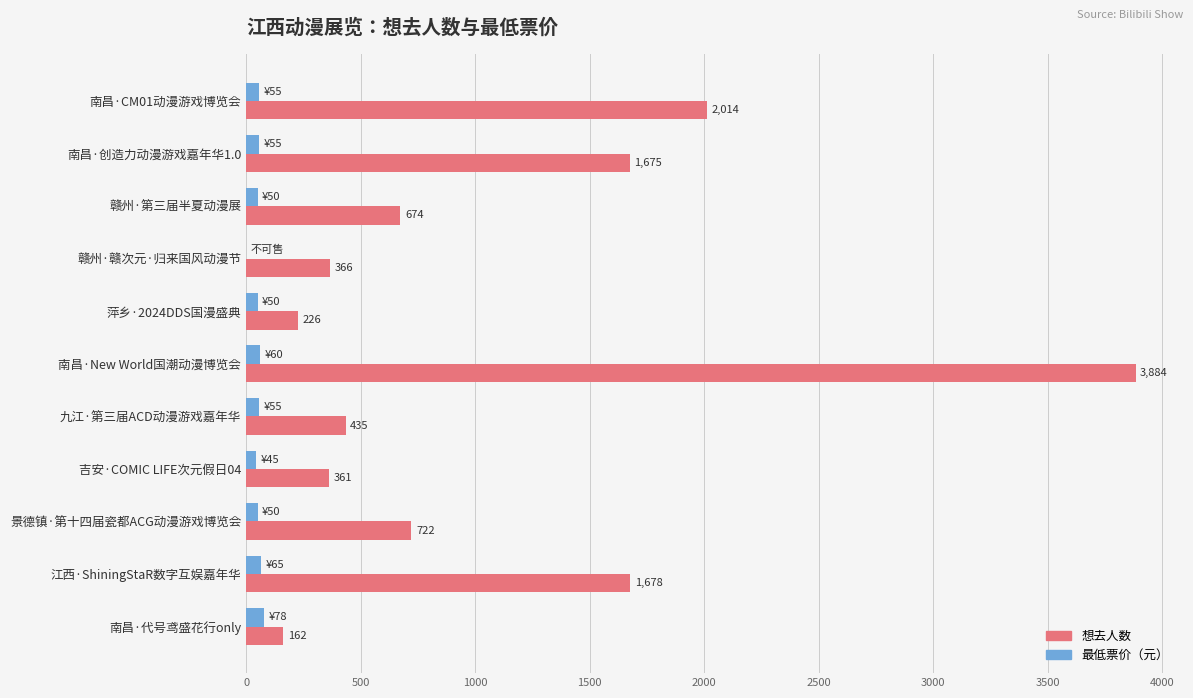

What is the approximate value of 想去人数 at 九江·第三届ACD动漫游戏嘉年华, to the nearest 100?

400